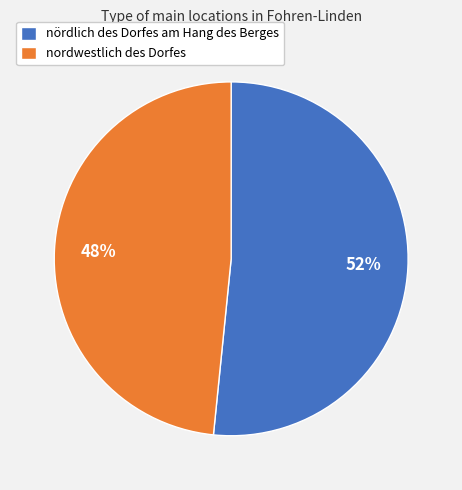

Do nördlich des Dorfes am Hang des Berges and nordwestlich des Dorfes together represent more than half of the pie?

Yes